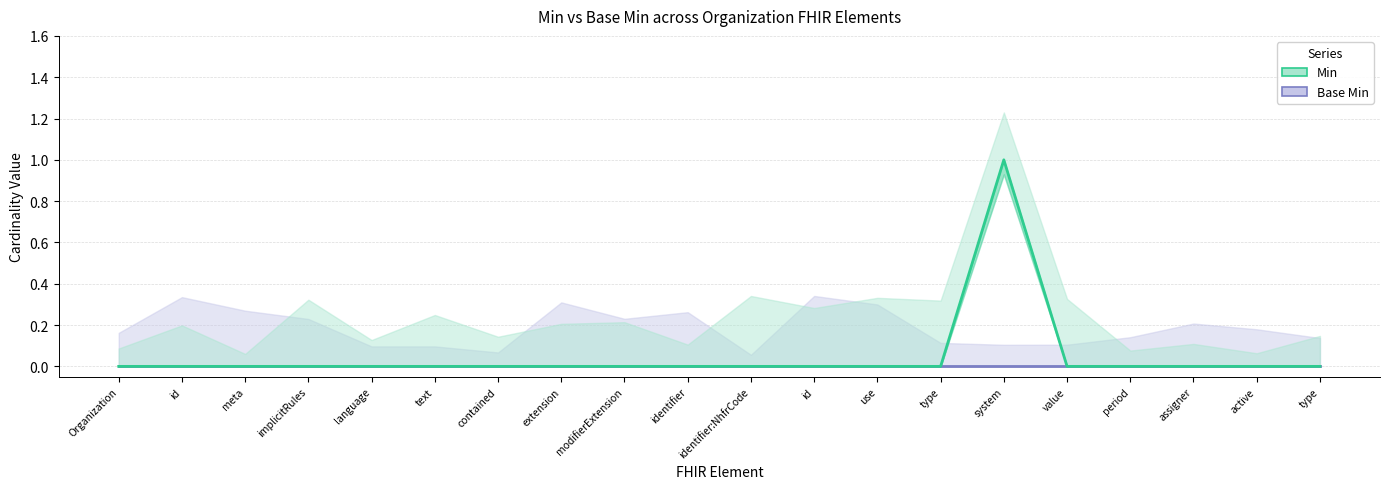

True or false: Base Min has more than 2 points higher than both neighbors.

False